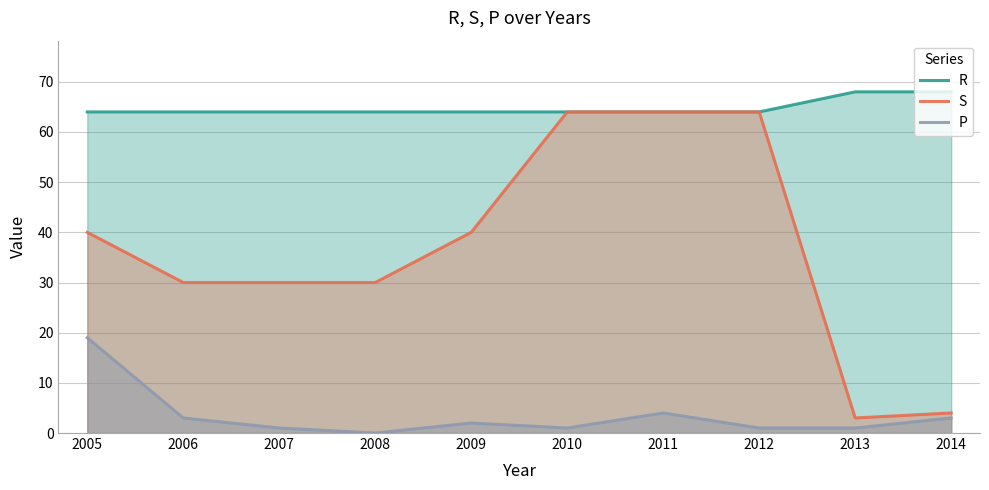

What is the total value across all series at 2005?

123